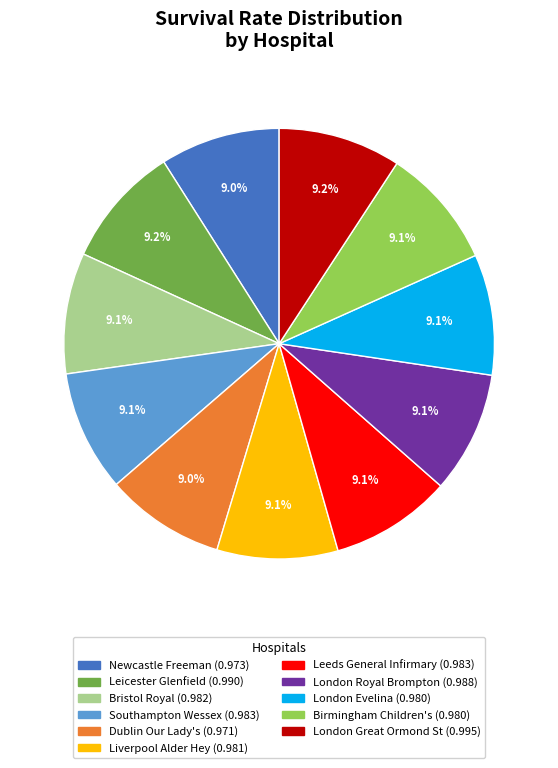

Is there any slice that represents more than half of the pie?

No